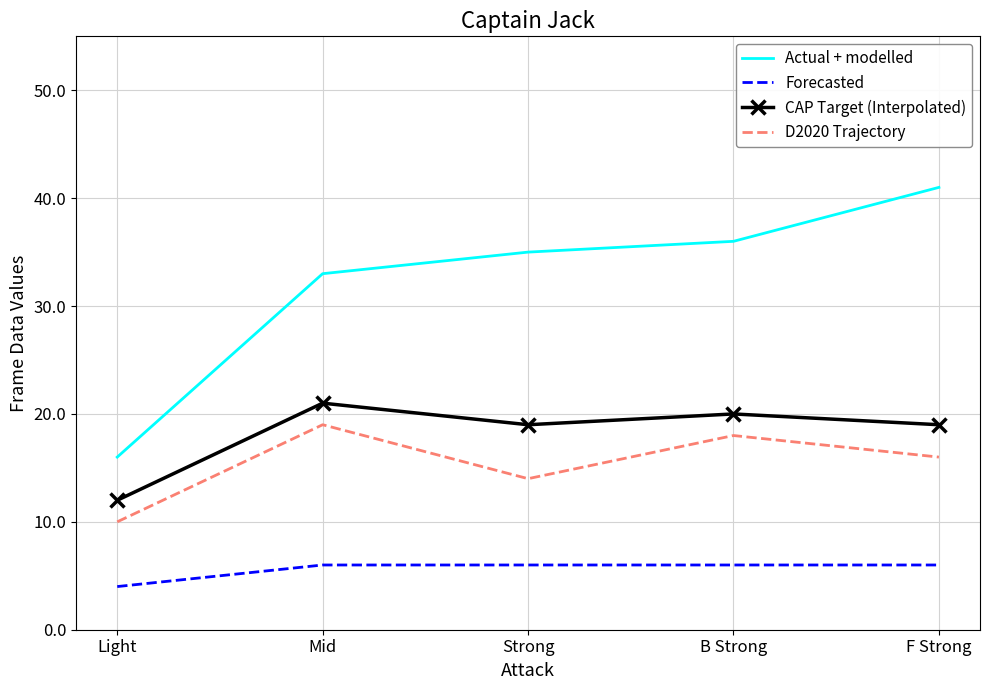

What position from the right is B Strong?

2